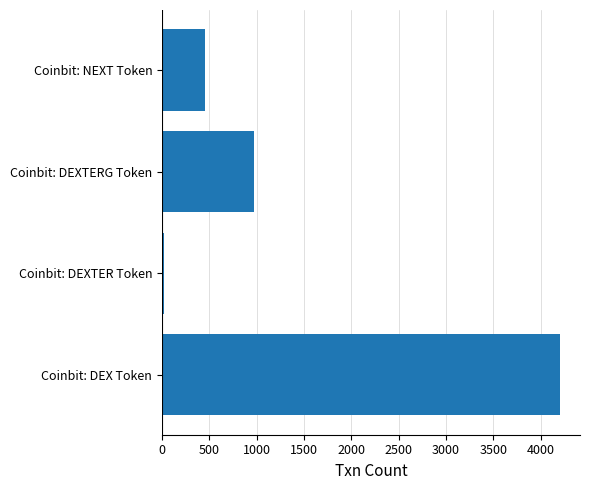

List the labels in order of value, smallest first.

Coinbit: DEXTER Token, Coinbit: NEXT Token, Coinbit: DEXTERG Token, Coinbit: DEX Token